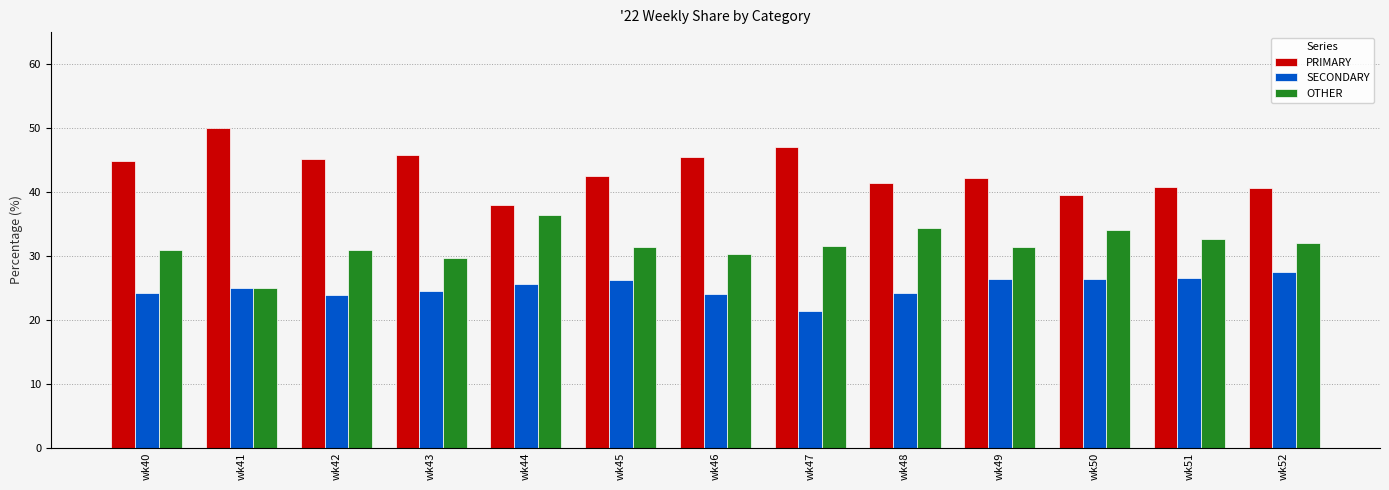

What is the difference between the highest and lowest values at wk45?

16.3